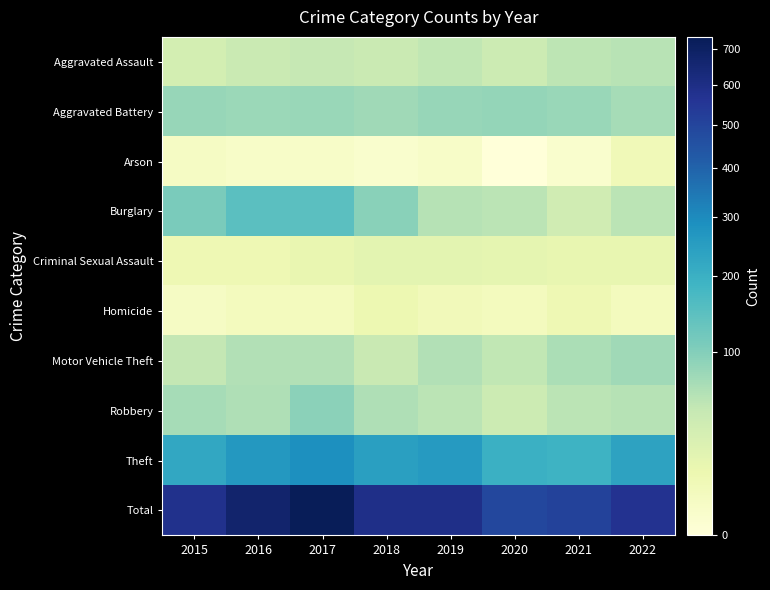

Which category has the highest value across all series?

2017